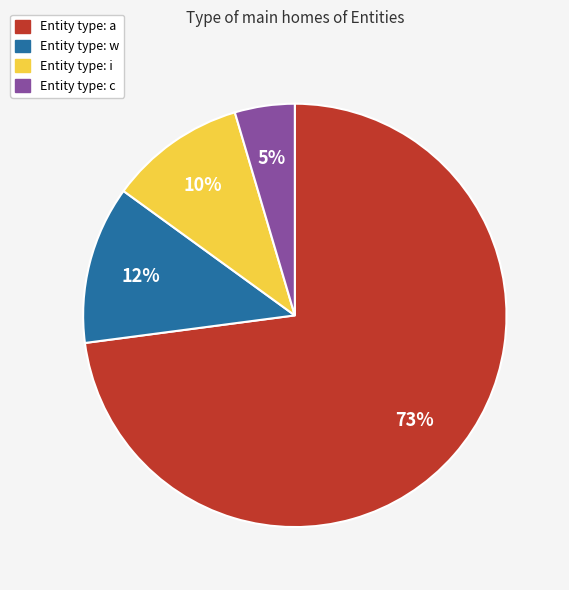

To the nearest percent, what is the combined percentage of Entity type: i and Entity type: a?

83%